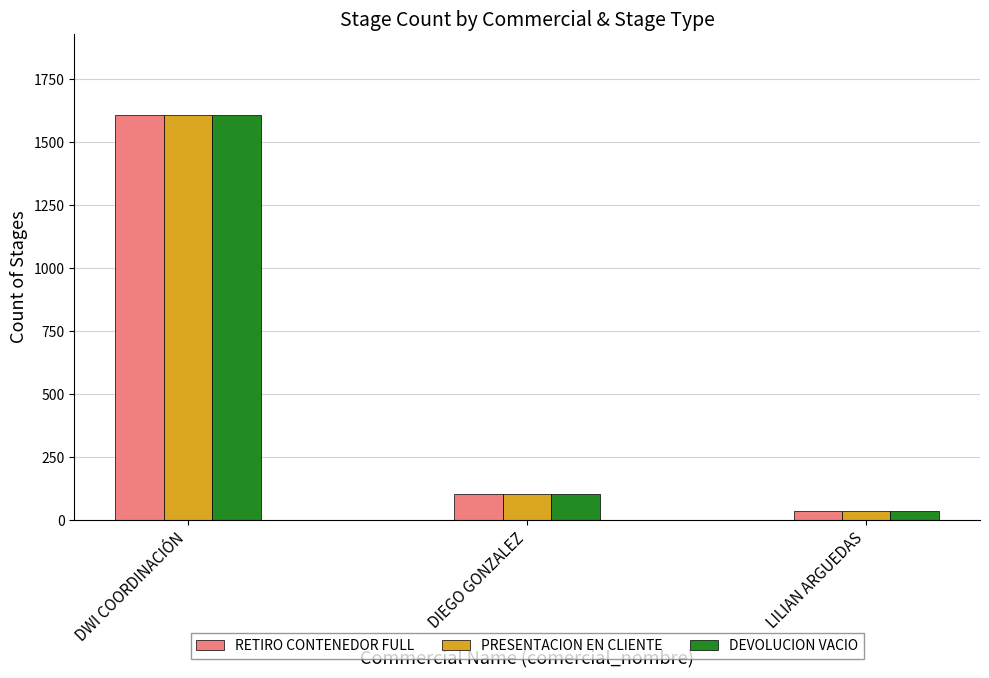

How many data points in RETIRO CONTENEDOR FULL are less than 104?

1